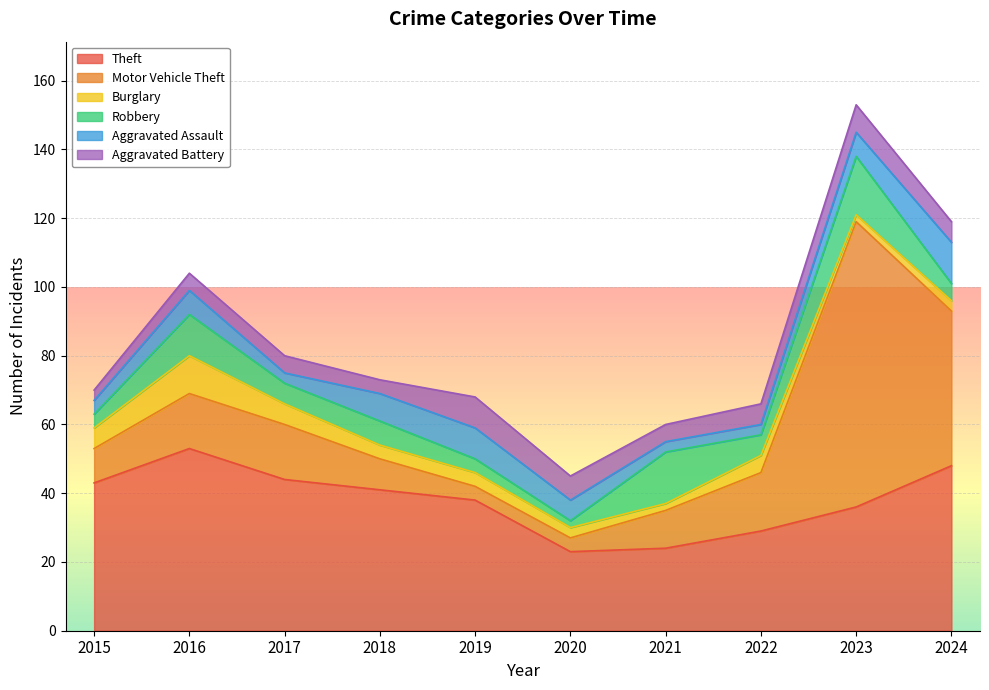

What is the difference between the maximum and minimum values in the Aggravated Battery series?

6